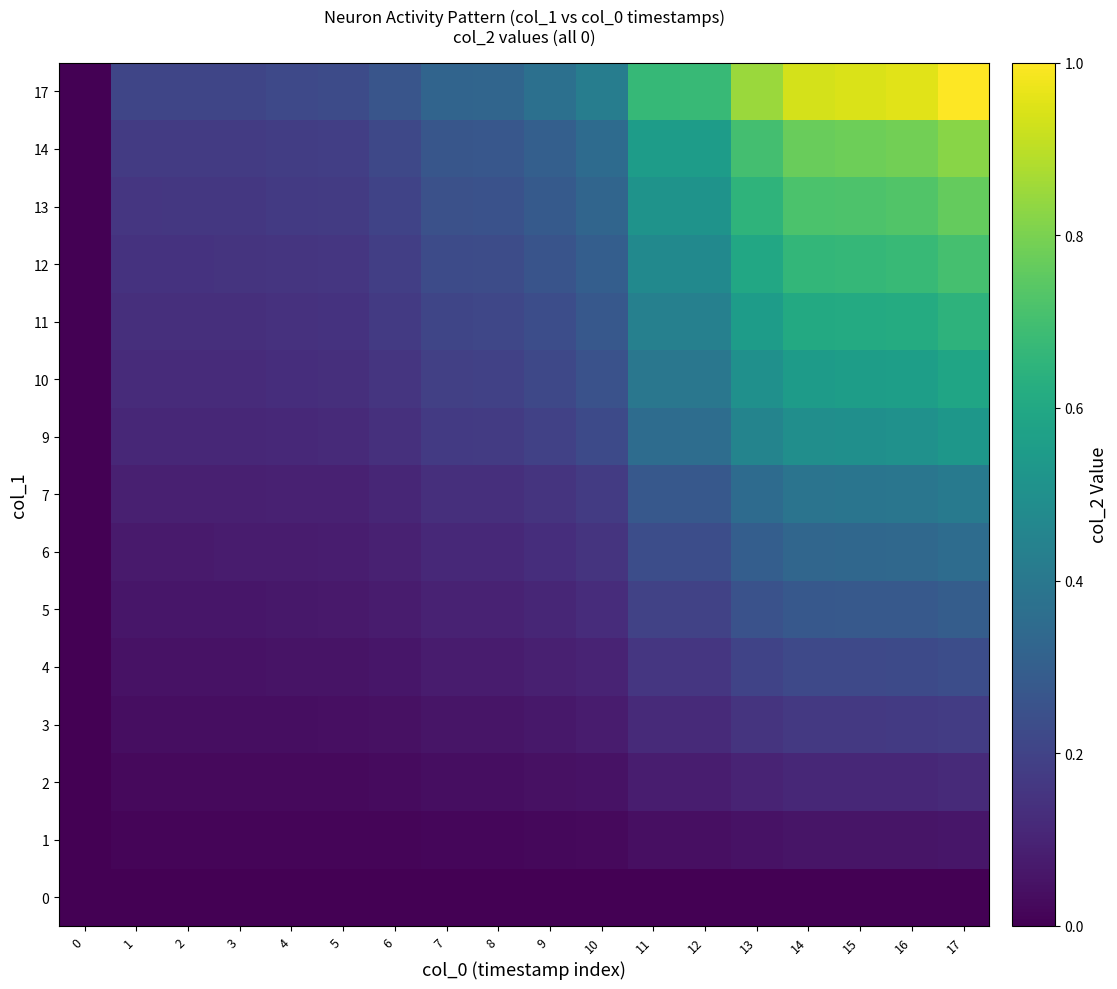

Reading left to right, extract all data points from this chart.

0: 0=0.0	1=0.0	2=0.0	3=0.0	4=0.0	5=0.0	6=0.0	7=0.0	8=0.0	9=0.0	10=0.0	11=0.0	12=0.0	13=0.0	14=0.0	15=0.0	16=0.0	17=0.0
1: 0=0.0	1=0.0	2=0.0	3=0.0	4=0.0	5=0.0	6=0.0	7=0.0	8=0.0	9=0.0	10=0.0	11=0.0	12=0.0	13=0.1	14=0.1	15=0.1	16=0.1	17=0.1
2: 0=0.0	1=0.0	2=0.0	3=0.0	4=0.0	5=0.0	6=0.0	7=0.0	8=0.0	9=0.0	10=0.1	11=0.1	12=0.1	13=0.1	14=0.1	15=0.1	16=0.1	17=0.1
3: 0=0.0	1=0.0	2=0.0	3=0.0	4=0.0	5=0.0	6=0.0	7=0.1	8=0.1	9=0.1	10=0.1	11=0.1	12=0.1	13=0.2	14=0.2	15=0.2	16=0.2	17=0.2
4: 0=0.0	1=0.0	2=0.0	3=0.0	4=0.1	5=0.1	6=0.1	7=0.1	8=0.1	9=0.1	10=0.1	11=0.2	12=0.2	13=0.2	14=0.2	15=0.2	16=0.2	17=0.2
5: 0=0.0	1=0.1	2=0.1	3=0.1	4=0.1	5=0.1	6=0.1	7=0.1	8=0.1	9=0.1	10=0.1	11=0.2	12=0.2	13=0.3	14=0.3	15=0.3	16=0.3	17=0.3
6: 0=0.0	1=0.1	2=0.1	3=0.1	4=0.1	5=0.1	6=0.1	7=0.1	8=0.1	9=0.1	10=0.2	11=0.2	12=0.2	13=0.3	14=0.3	15=0.3	16=0.3	17=0.4
7: 0=0.0	1=0.1	2=0.1	3=0.1	4=0.1	5=0.1	6=0.1	7=0.1	8=0.1	9=0.2	10=0.2	11=0.3	12=0.3	13=0.4	14=0.4	15=0.4	16=0.4	17=0.4
9: 0=0.0	1=0.1	2=0.1	3=0.1	4=0.1	5=0.1	6=0.1	7=0.2	8=0.2	9=0.2	10=0.2	11=0.4	12=0.4	13=0.5	14=0.5	15=0.5	16=0.5	17=0.5
10: 0=0.0	1=0.1	2=0.1	3=0.1	4=0.1	5=0.1	6=0.2	7=0.2	8=0.2	9=0.2	10=0.3	11=0.4	12=0.4	13=0.5	14=0.6	15=0.6	16=0.6	17=0.6
11: 0=0.0	1=0.1	2=0.1	3=0.1	4=0.1	5=0.1	6=0.2	7=0.2	8=0.2	9=0.2	10=0.3	11=0.4	12=0.4	13=0.6	14=0.6	15=0.6	16=0.6	17=0.6
12: 0=0.0	1=0.1	2=0.1	3=0.1	4=0.2	5=0.2	6=0.2	7=0.2	8=0.2	9=0.3	10=0.3	11=0.5	12=0.5	13=0.6	14=0.7	15=0.7	16=0.7	17=0.7
13: 0=0.0	1=0.2	2=0.2	3=0.2	4=0.2	5=0.2	6=0.2	7=0.2	8=0.3	9=0.3	10=0.3	11=0.5	12=0.5	13=0.7	14=0.7	15=0.7	16=0.7	17=0.8
14: 0=0.0	1=0.2	2=0.2	3=0.2	4=0.2	5=0.2	6=0.2	7=0.3	8=0.3	9=0.3	10=0.4	11=0.6	12=0.6	13=0.7	14=0.8	15=0.8	16=0.8	17=0.8
17: 0=0.0	1=0.2	2=0.2	3=0.2	4=0.2	5=0.2	6=0.3	7=0.3	8=0.3	9=0.4	10=0.4	11=0.7	12=0.7	13=0.9	14=0.9	15=0.9	16=1.0	17=1.0